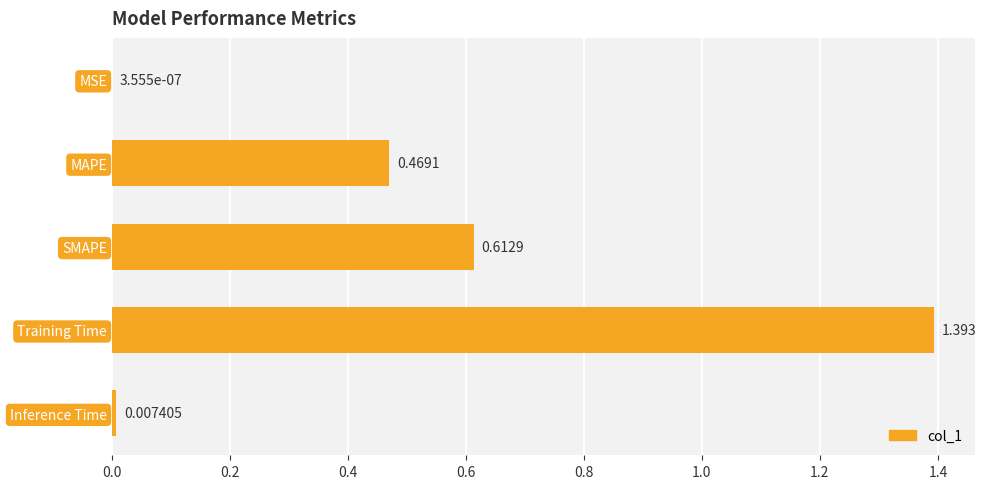

How many data points does each series have?

5